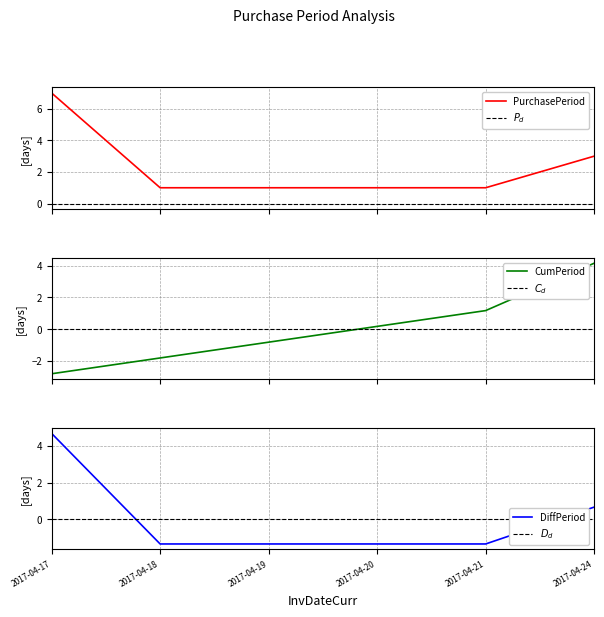

Does the chart have visible grid lines?

Yes